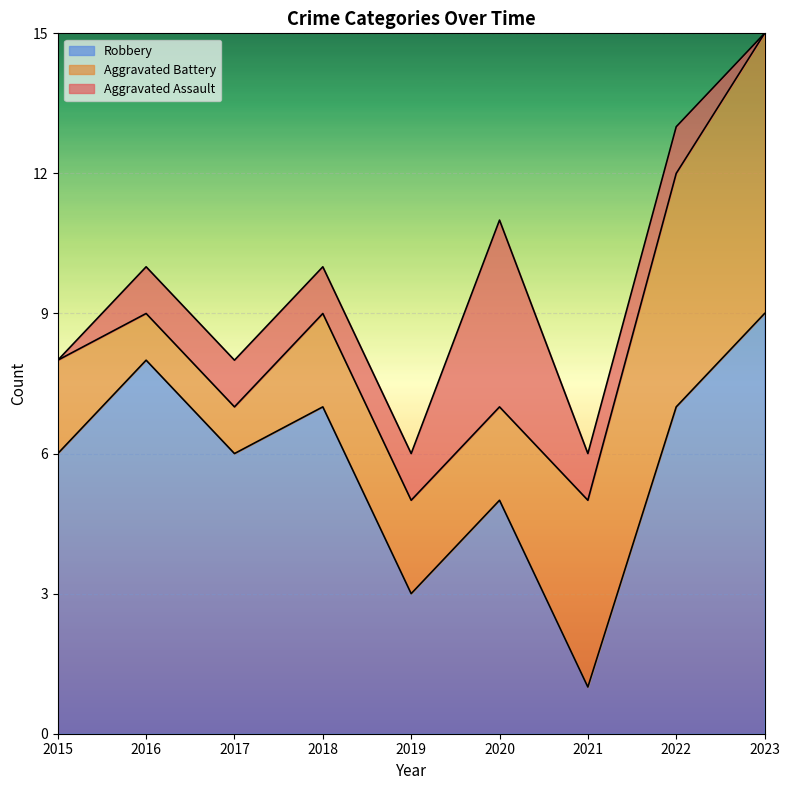

What is the value of the Aggravated Assault point at the 4th from the left?

1